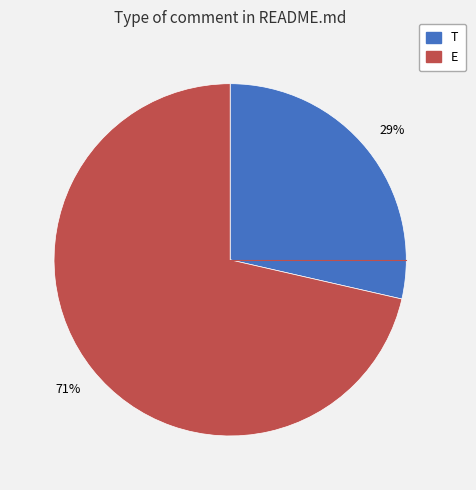

The T slice represents 29% of the pie. True or false?

True